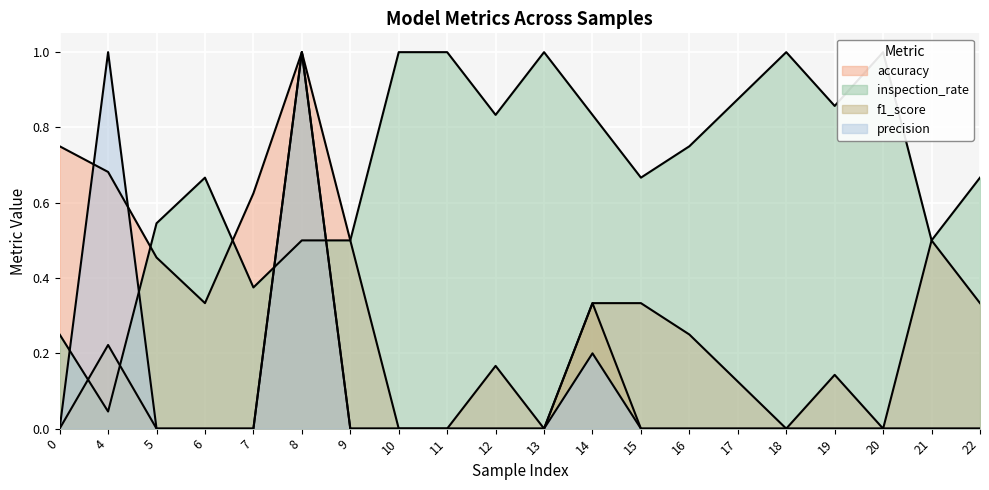

True or false: accuracy has a value of 1.7 at 8.

False